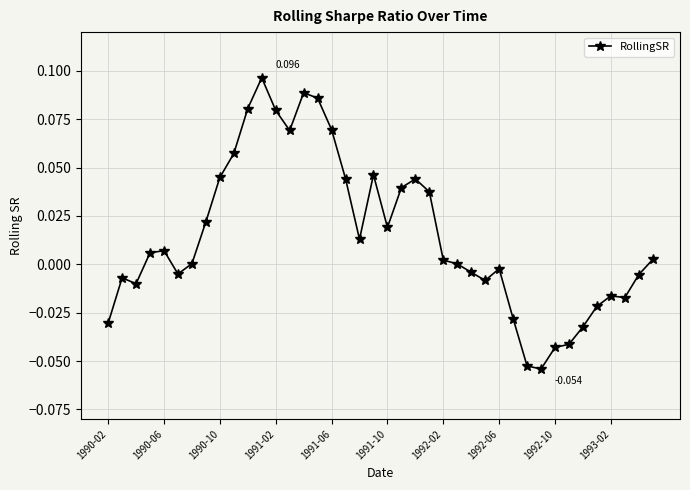

How many lines are shown in the chart?

1